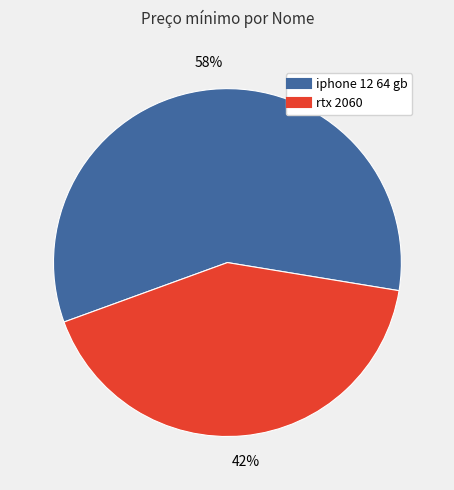

True or false: iphone 12 64 gb accounts for 66% of the total.

False